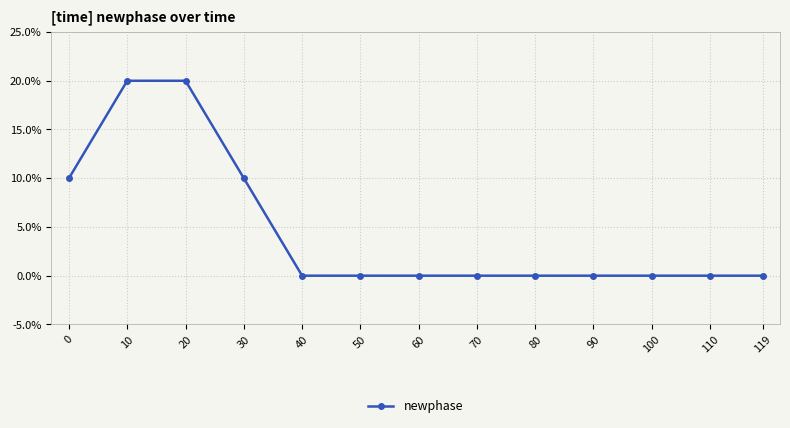

The value at 30 is 0.0. True or false?

False